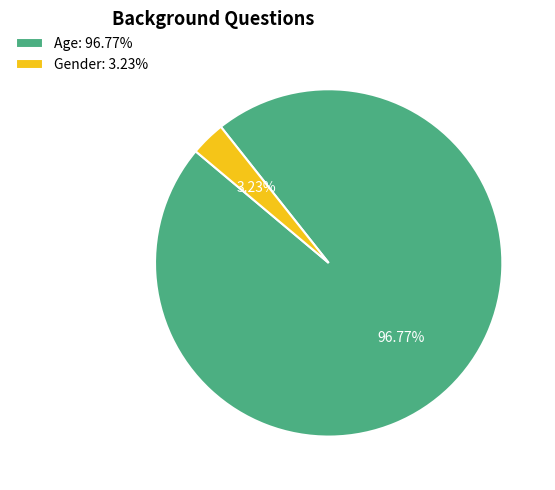

To the nearest percent, what portion does Age represent?

97%